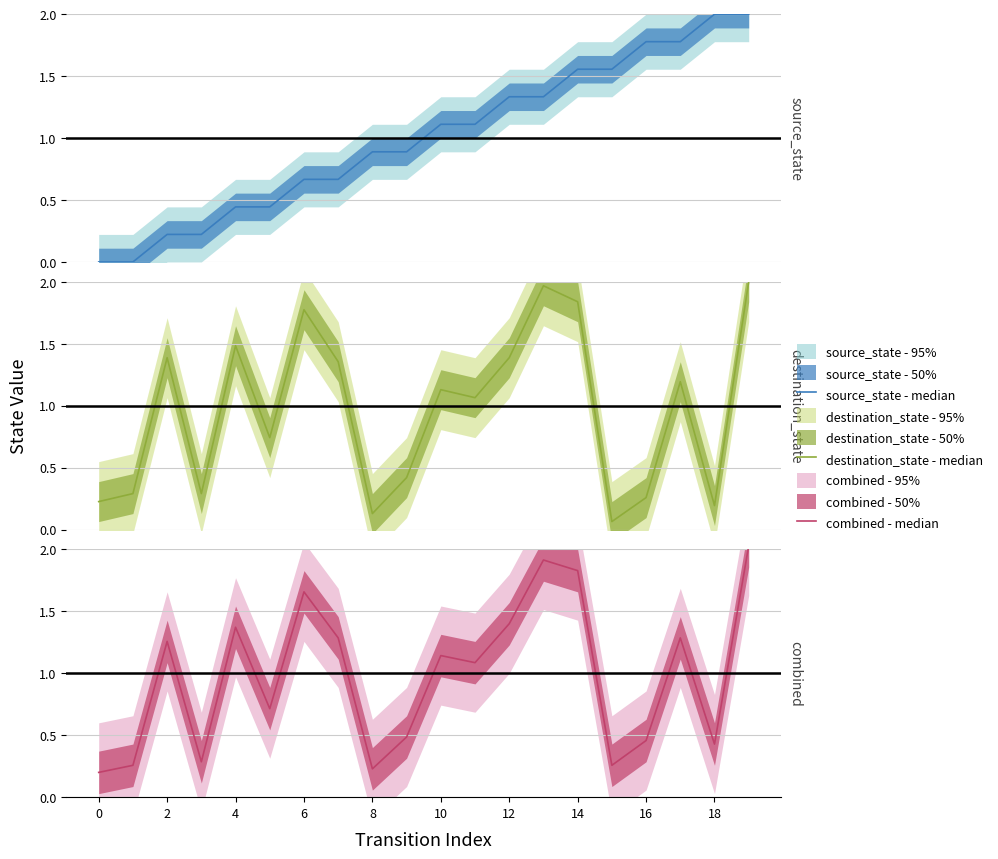

What is the spread (max minus min) of values at 18?

0.5